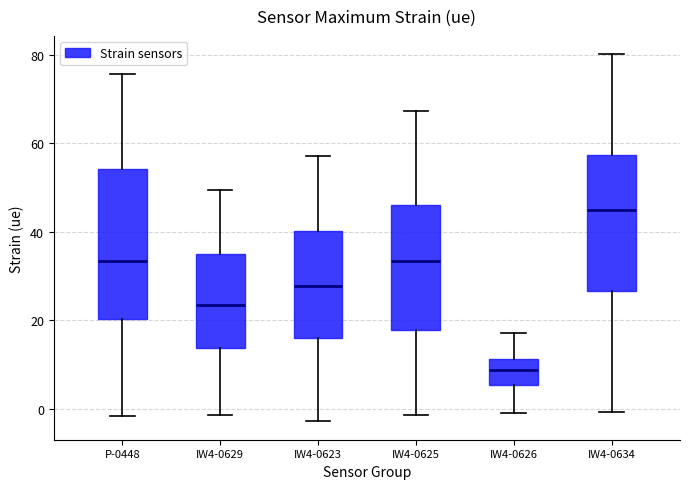

Comparing the boxes themselves (not the whiskers), which one is the tallest?

P-0448